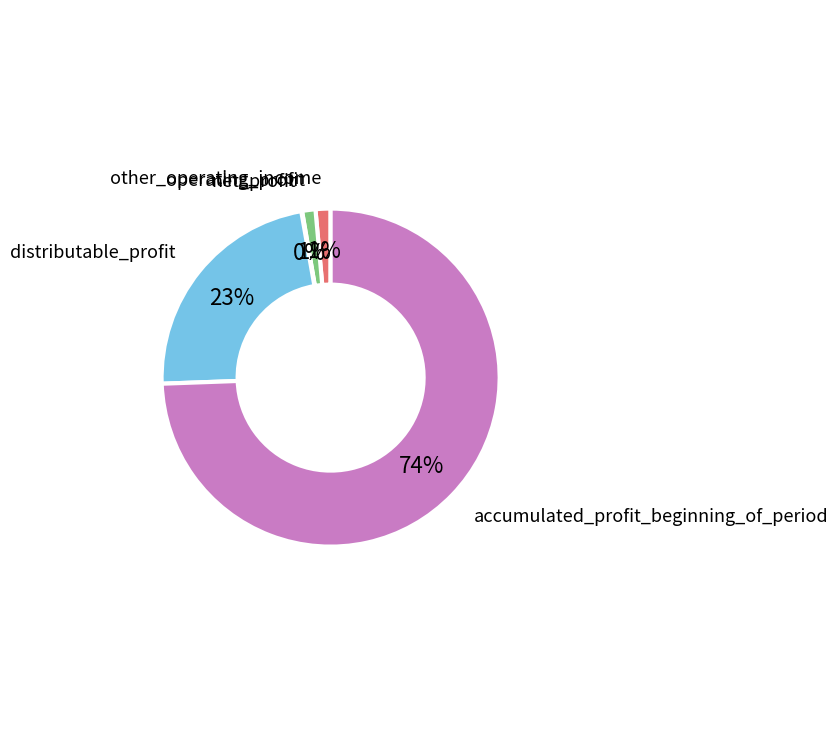

Do operating_profit and accumulated_profit_beginning_of_period together represent more than half of the pie?

Yes